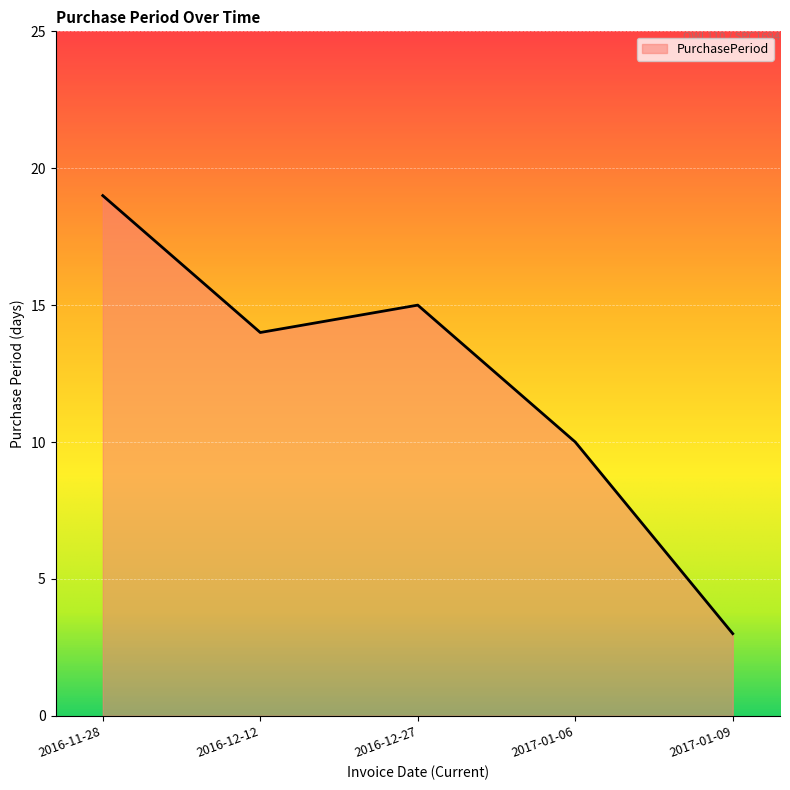

What is the change in value from 2016-12-12 to 2016-12-27?

+1